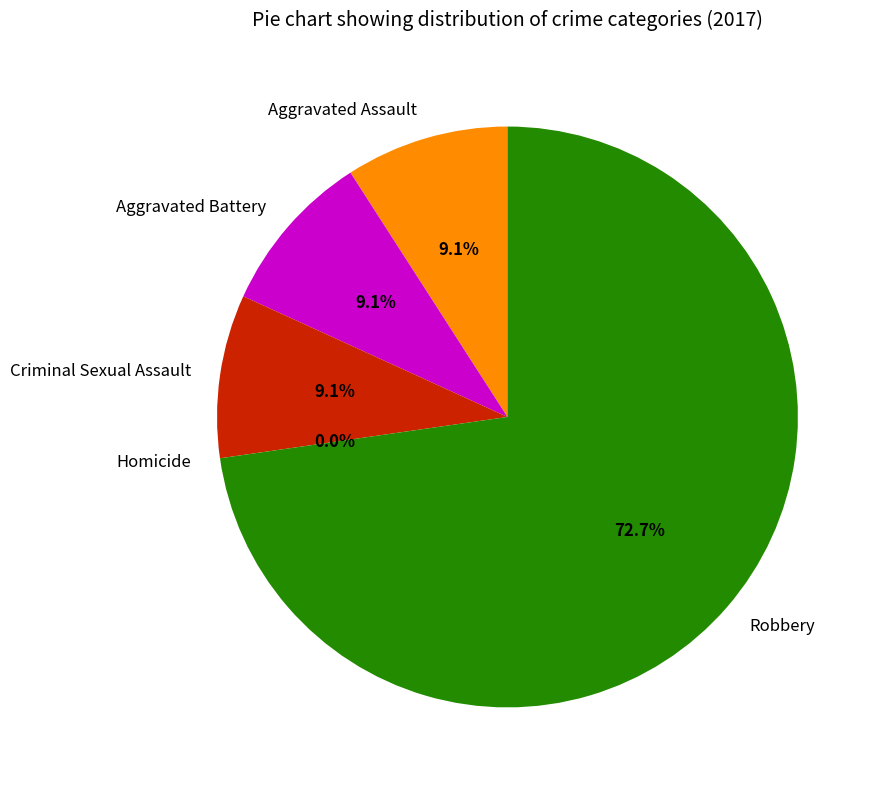

Which has a higher value, Criminal Sexual Assault or Aggravated Battery?

Criminal Sexual Assault